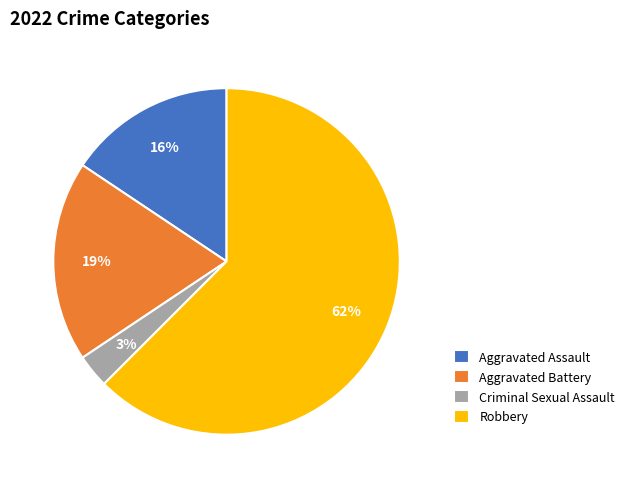

Is the sum of Aggravated Battery and Aggravated Assault greater than half?

No